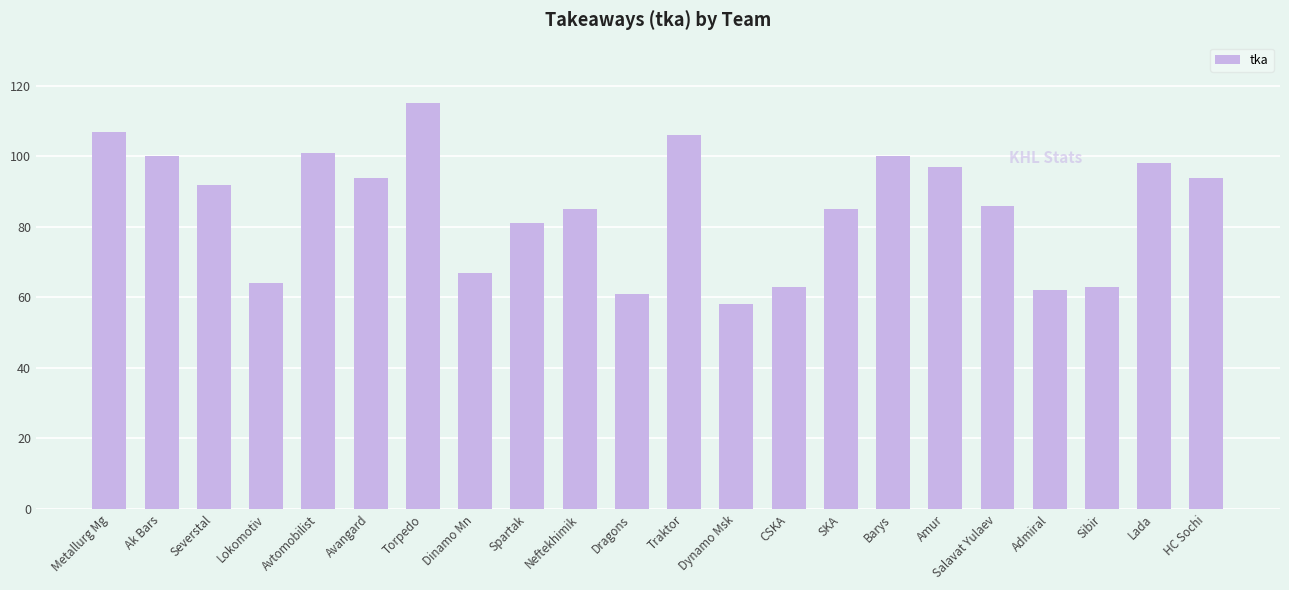

What is the label of the 10th bar from the right?

Dynamo Msk